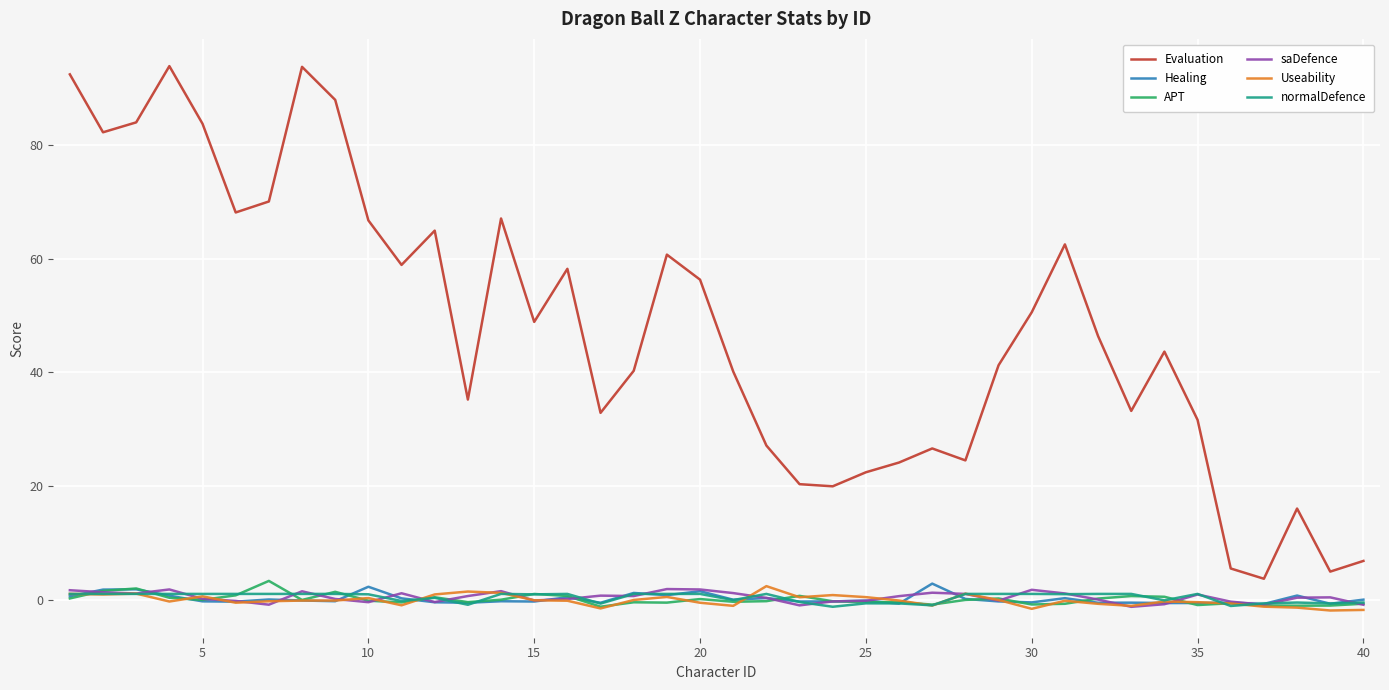

What is the highest value of the Evaluation series?

93.9